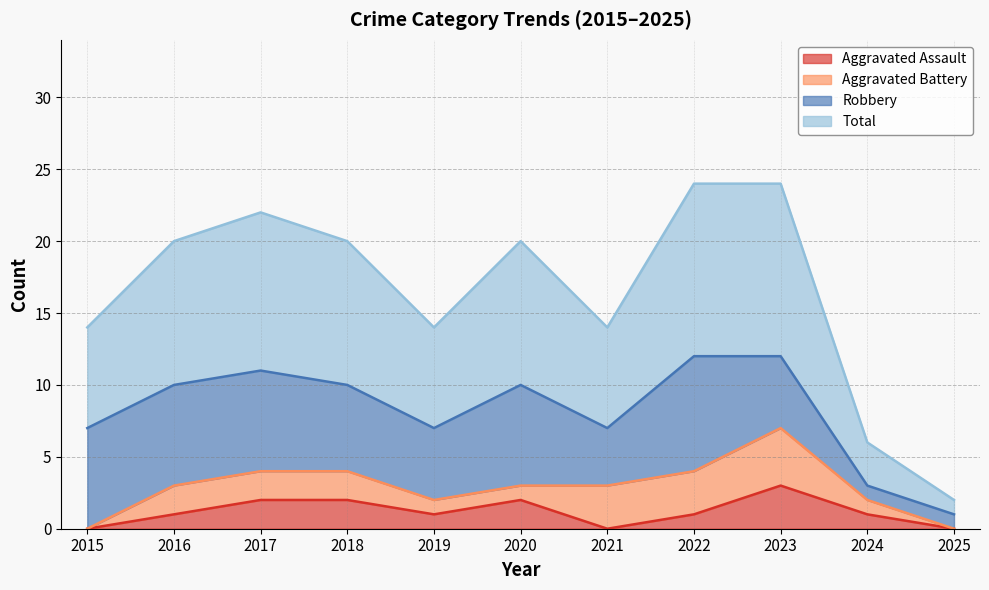

What is the value of the Total point at the 8th from the left?

12